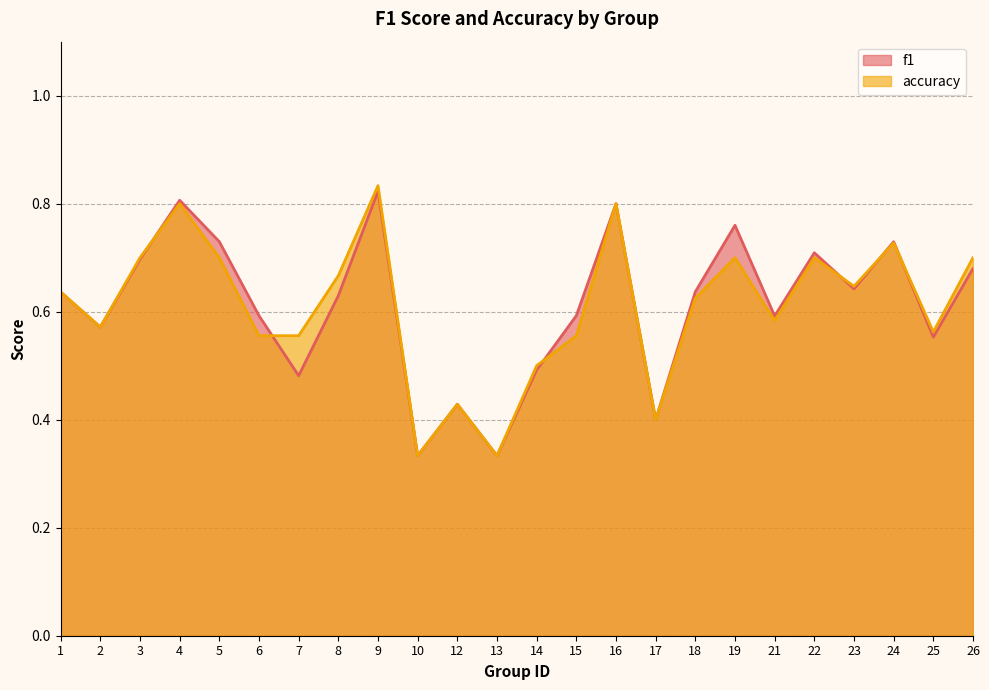

List the series in order of their peak value, highest first.

accuracy, f1